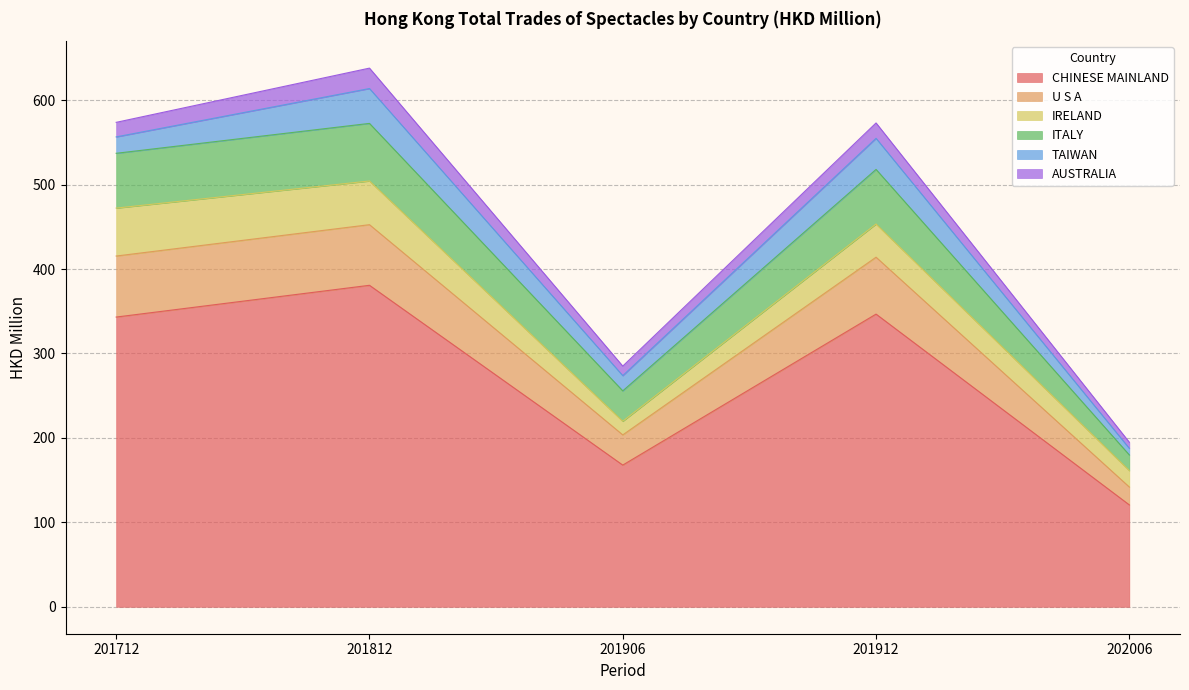

What is the minimum value for CHINESE MAINLAND?

120.6